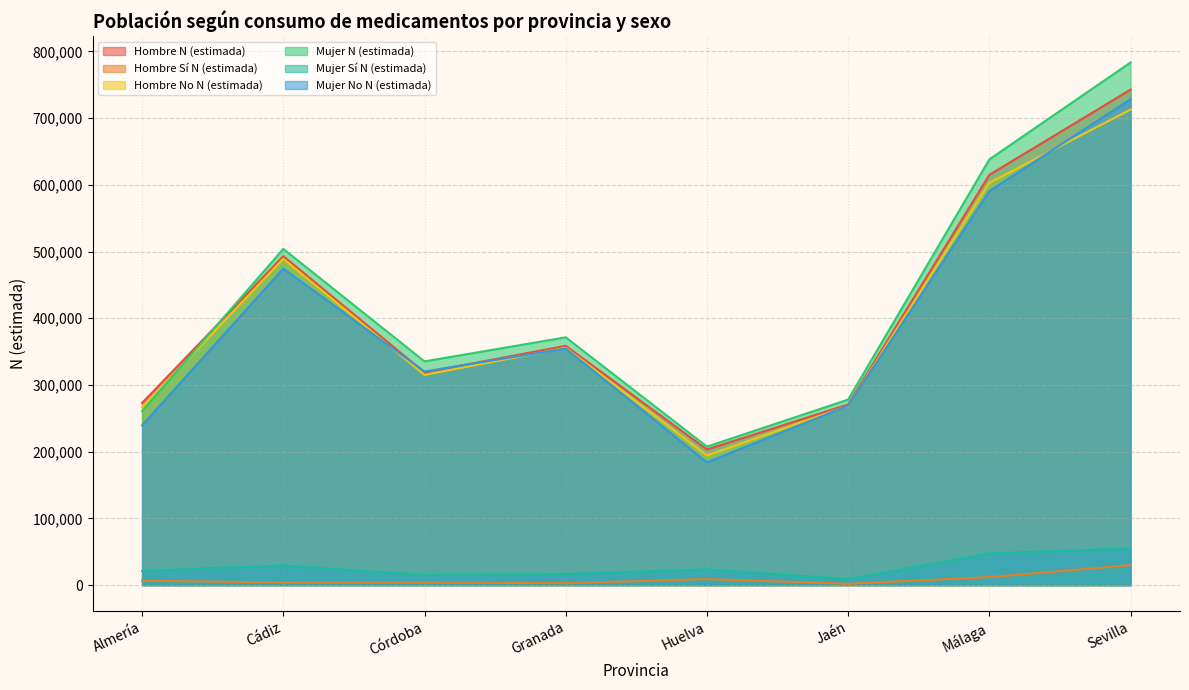

Reading left to right, transcribe all the data shown in this chart.

Hombre N (estimada): Almería=273010	Cádiz=493075	Córdoba=318846	Granada=358671	Huelva=203308	Jaén=270811	Málaga=615027	Sevilla=742777
Hombre Sí N (estimada): Almería=6559	Cádiz=3952	Córdoba=3769	Granada=2862	Huelva=9001	Jaén=2062	Málaga=11992	Sevilla=29902
Hombre No N (estimada): Almería=266451	Cádiz=489123	Córdoba=315077	Granada=355809	Huelva=194307	Jaén=268749	Málaga=603035	Sevilla=712875
Mujer N (estimada): Almería=260838	Cádiz=503949	Córdoba=335412	Granada=371456	Huelva=207668	Jaén=278144	Málaga=638219	Sevilla=783511
Mujer Sí N (estimada): Almería=21379	Cádiz=29540	Córdoba=15209	Granada=16682	Huelva=23693	Jaén=9005	Málaga=47591	Sevilla=55081
Mujer No N (estimada): Almería=239459	Cádiz=474409	Córdoba=320203	Granada=354774	Huelva=183975	Jaén=269139	Málaga=590628	Sevilla=728430